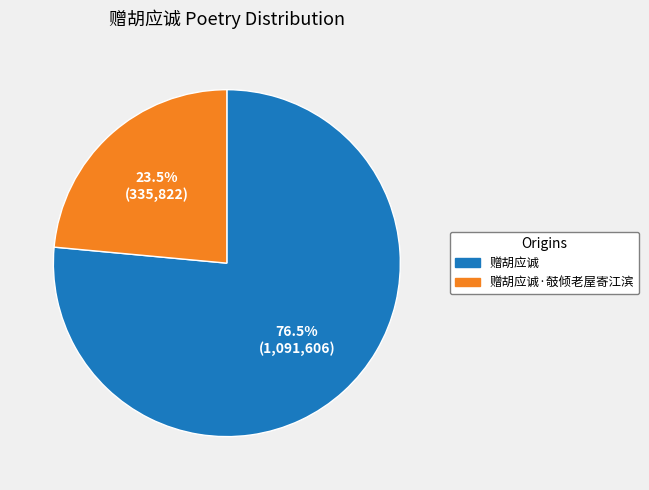

Which has a higher value, 赠胡应诚·攲倾老屋寄江滨 or 赠胡应诚?

赠胡应诚